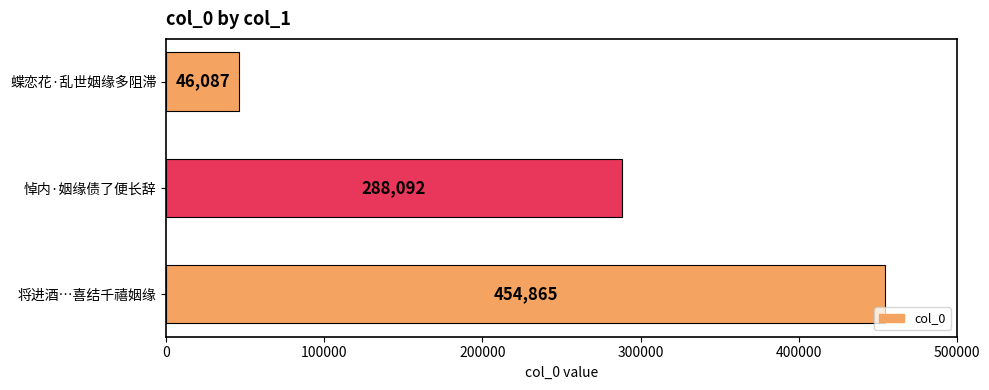

What is the difference between the second highest and minimum values?

242005